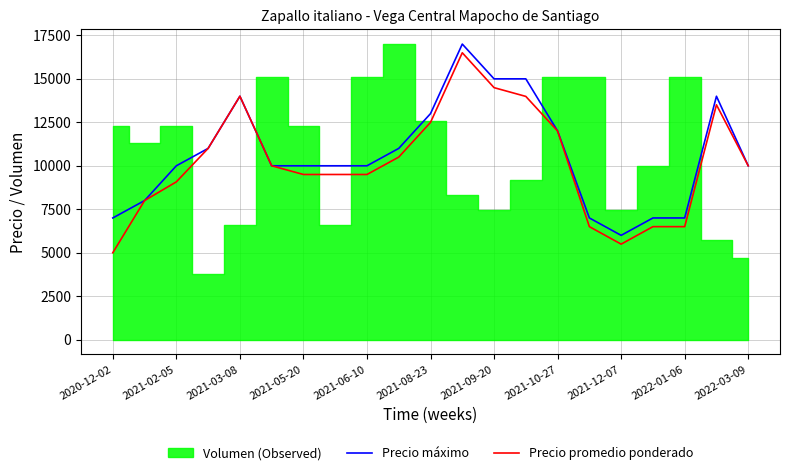

The value of Precio promedio ponderado at 2021-02-05 is 9077. True or false?

True